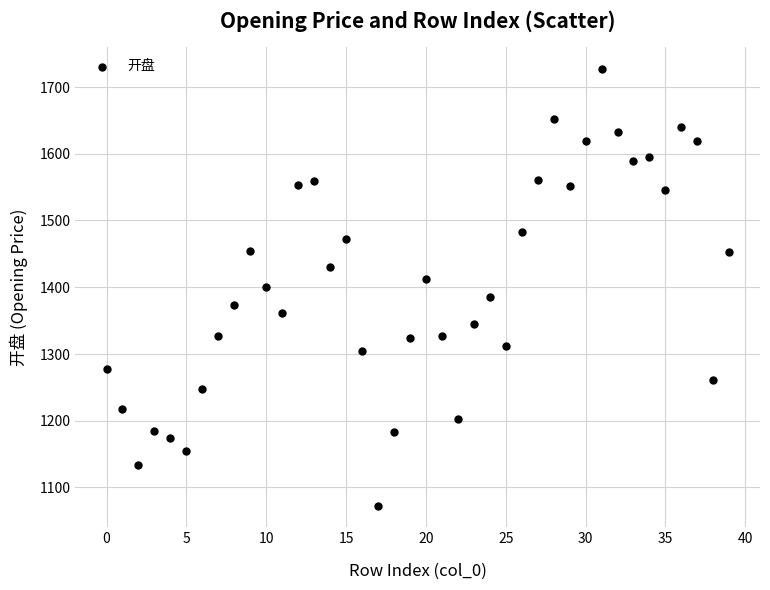

What is the range of Y values (max minus min)?

655.1